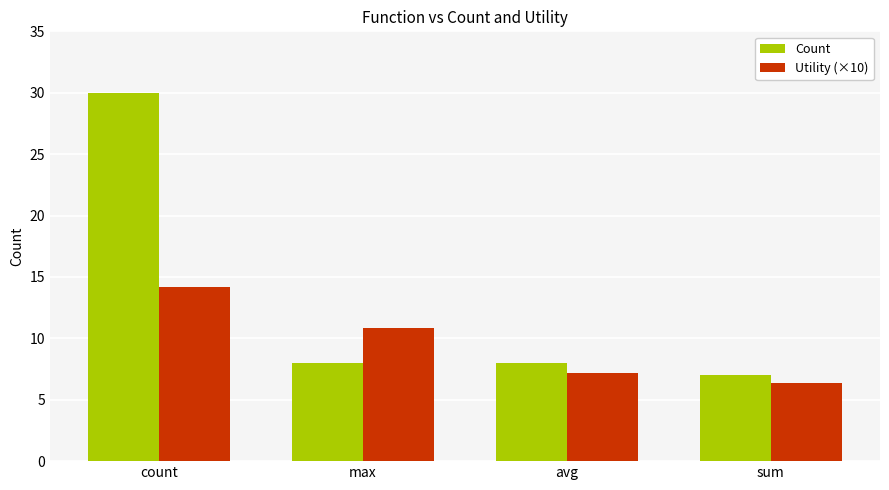

Does the chart contain any negative values?

No